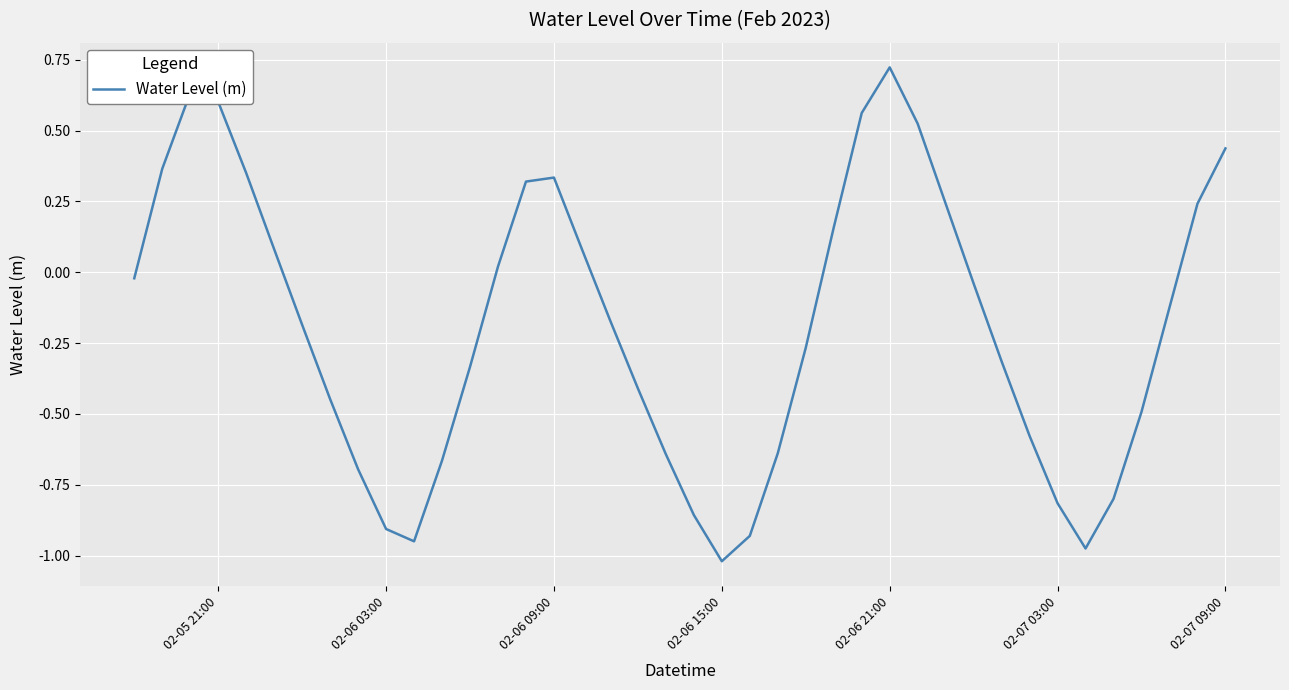

What is the difference between the maximum and minimum values?

1.7